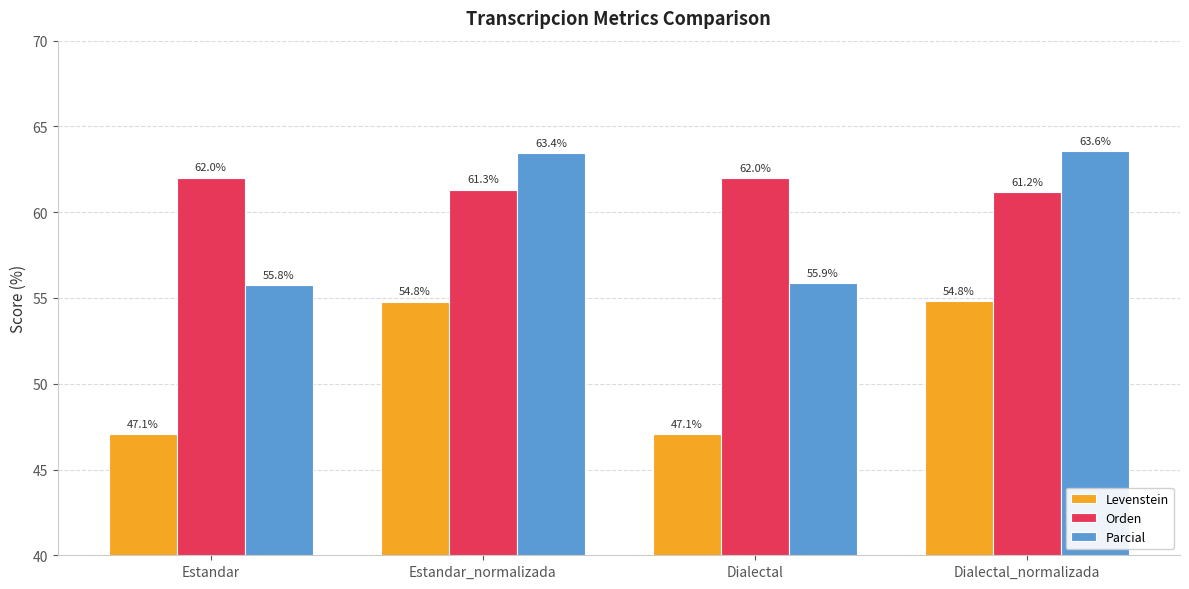

The Levenstein series shows 47.1 at Estandar. True or false?

True